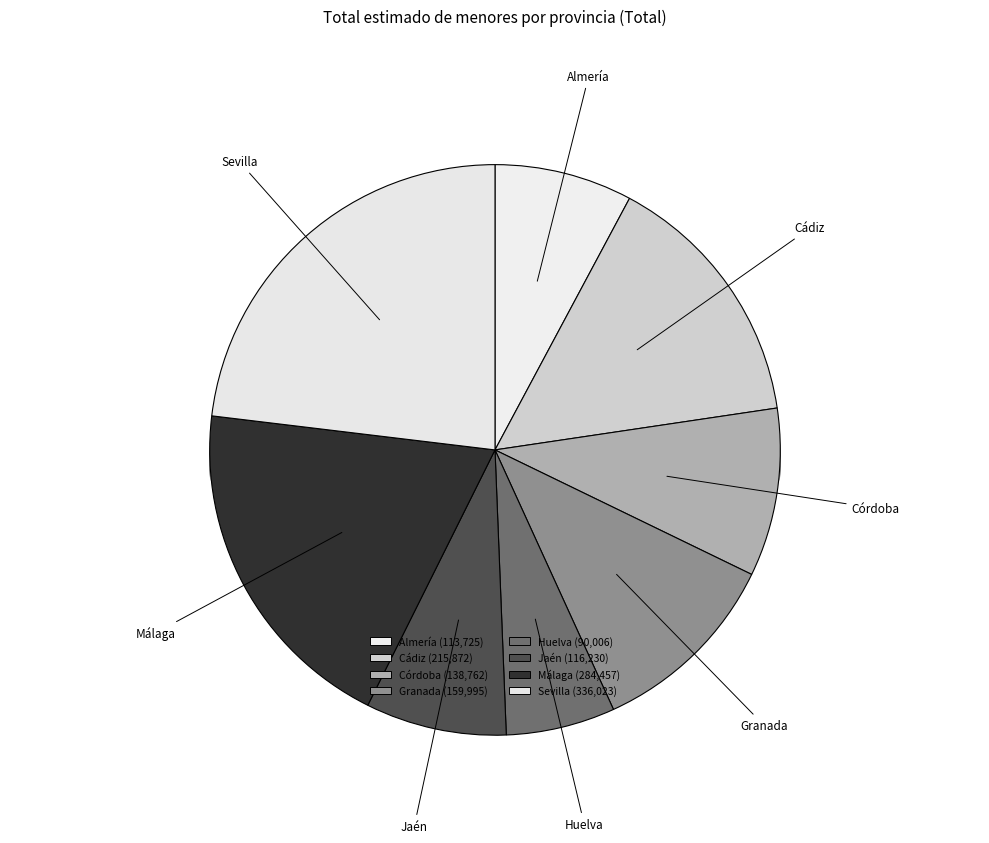

To the nearest percent, what percentage of the pie is Córdoba?

10%